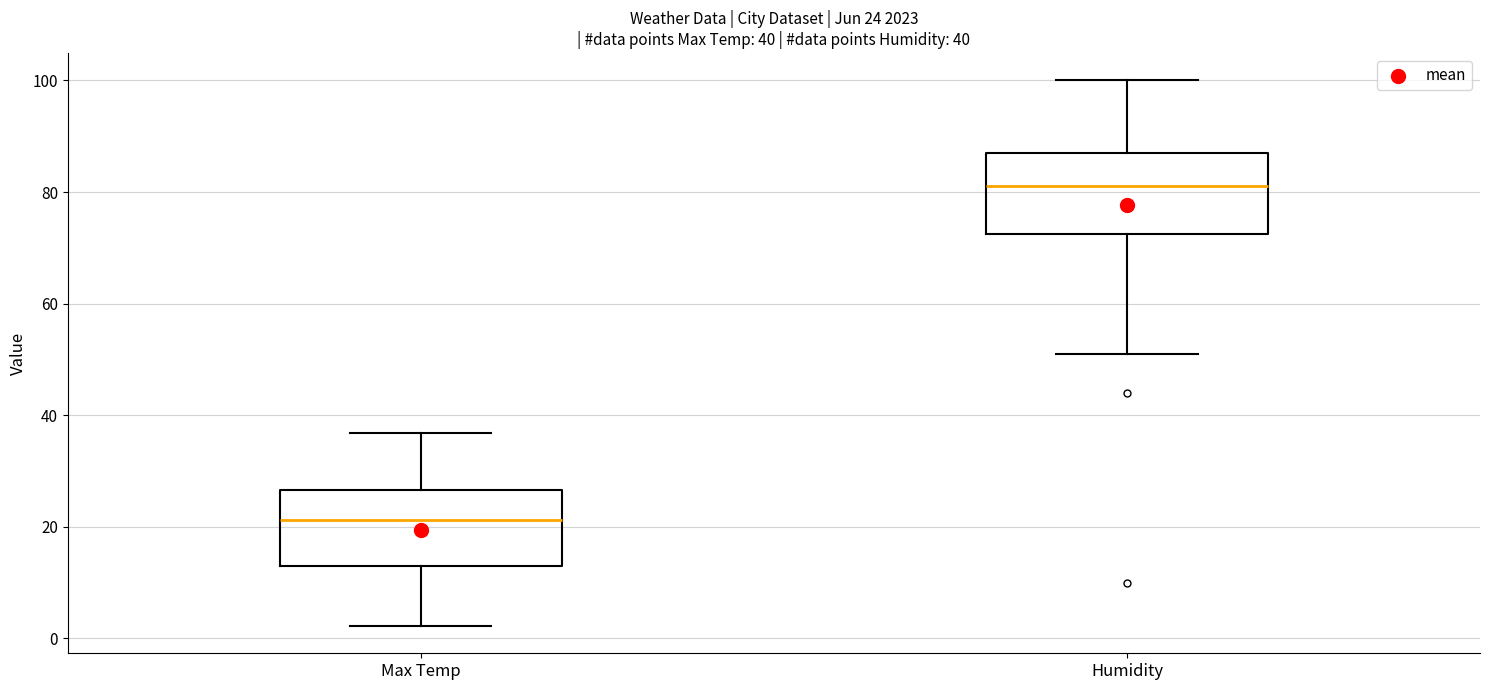

Which box's median line is the lowest?

Max Temp